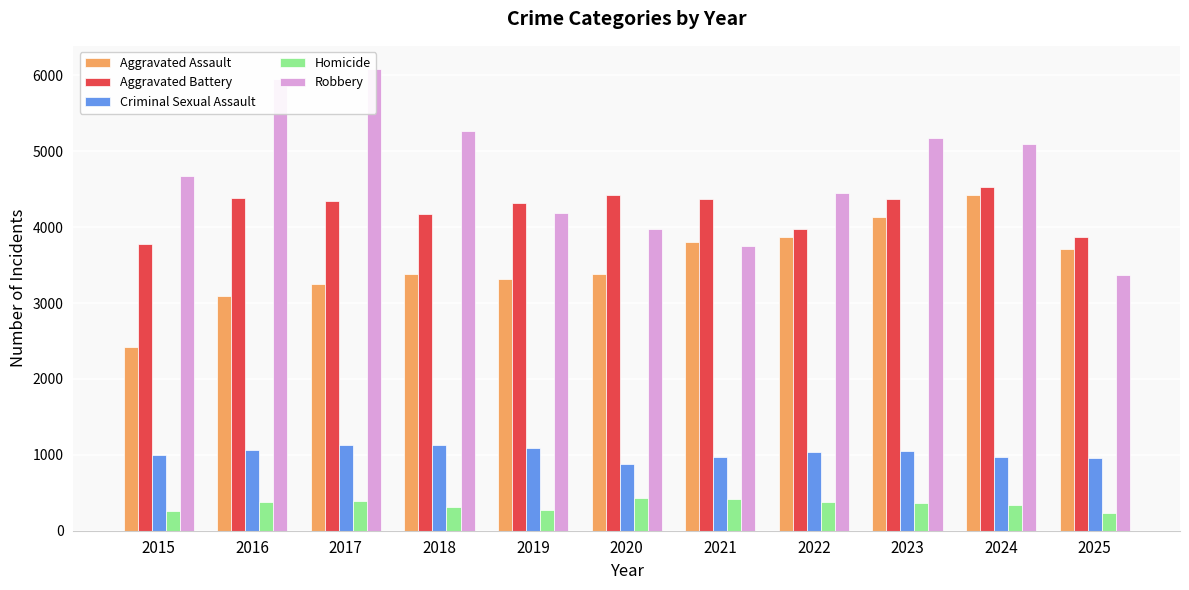

Where is Robbery nearest to the value 4730?

2015